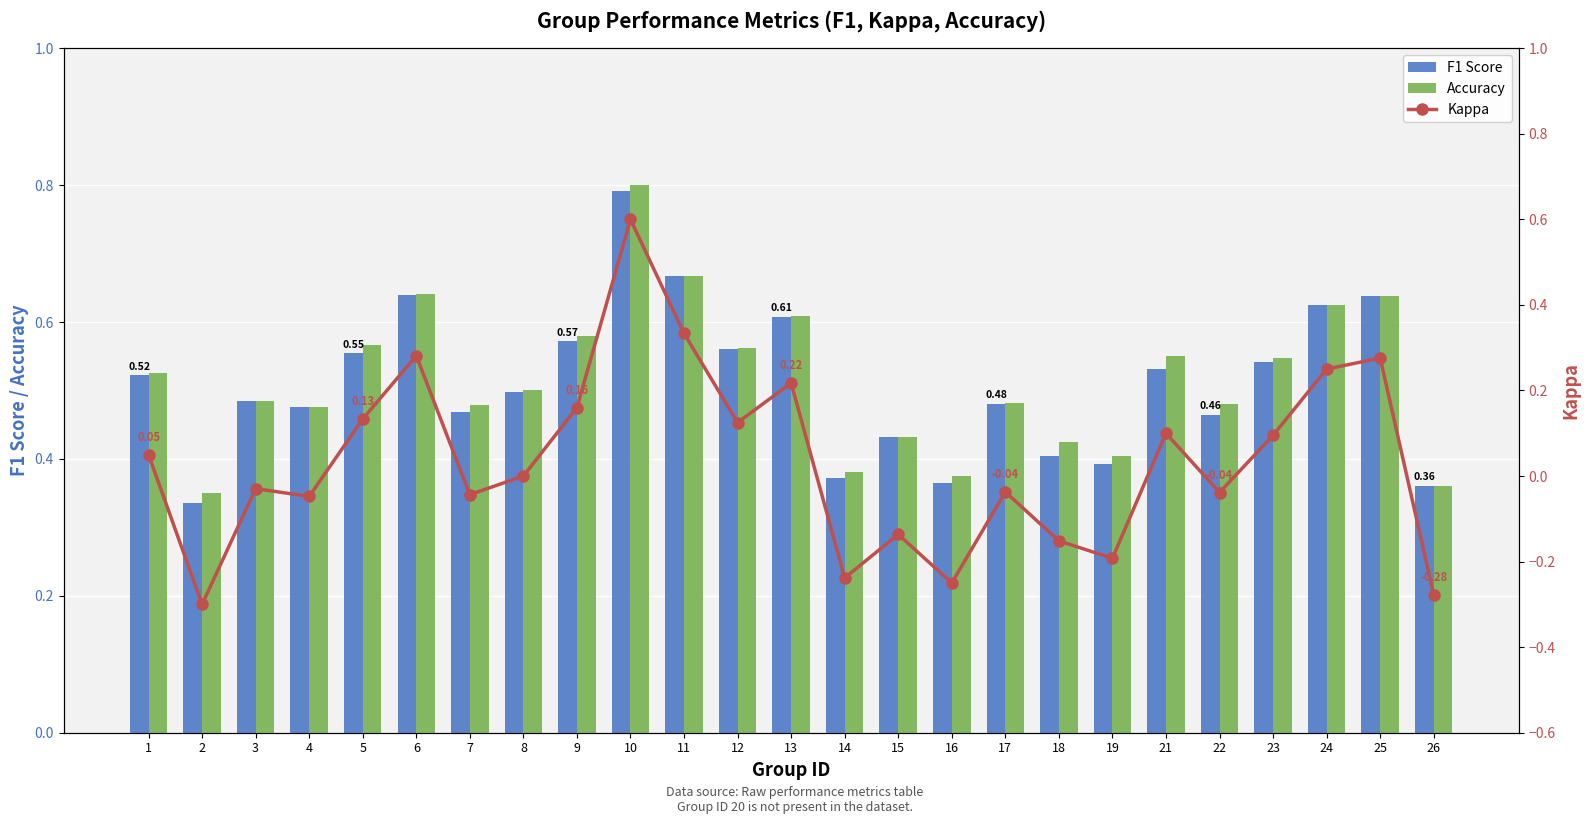

What is the approximate value of F1 Score at 26?

0.4